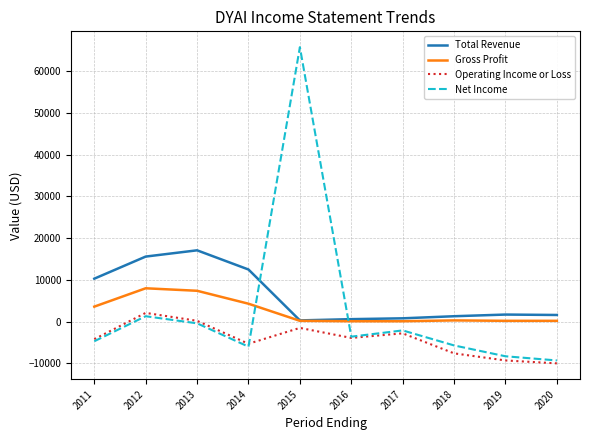

True or false: Net Income and Total Revenue intersect in this chart.

True